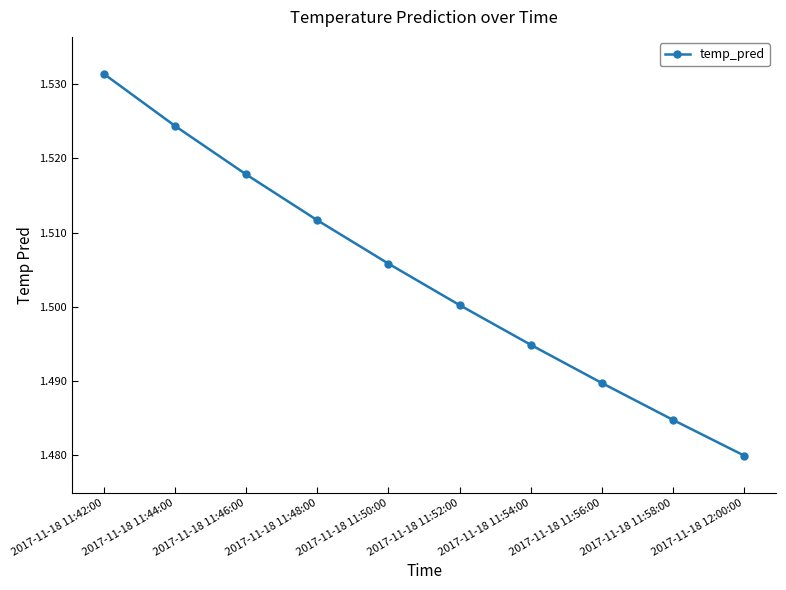

Which category has the lowest value across all series?

2017-11-18 12:00:00